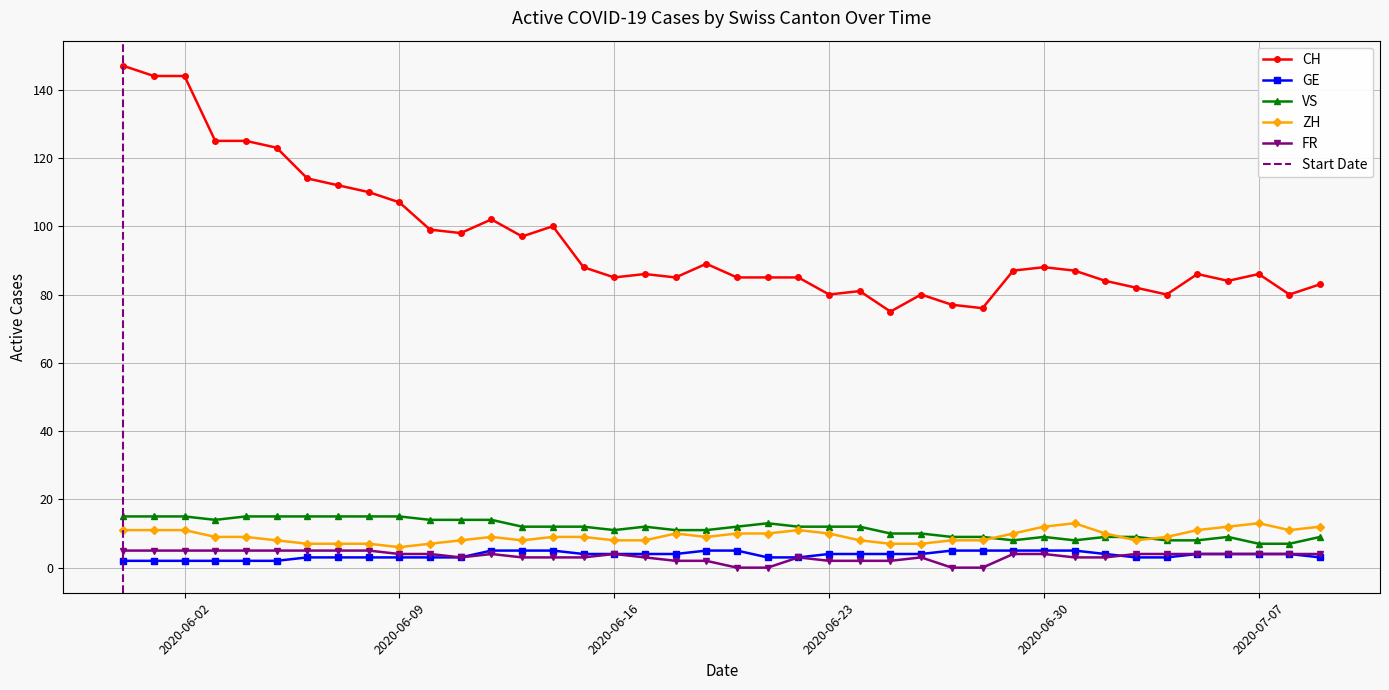

At which label is FR closest to 2?

2020-06-18